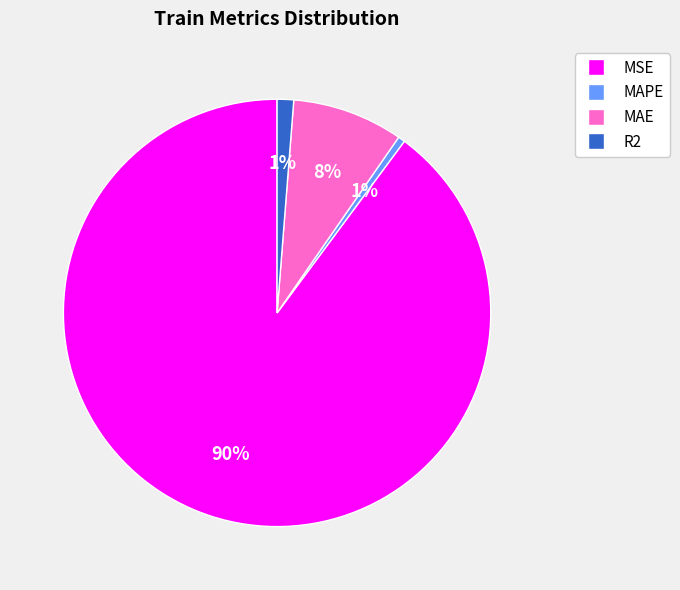

Do MSE and MAE together represent more than half of the pie?

Yes